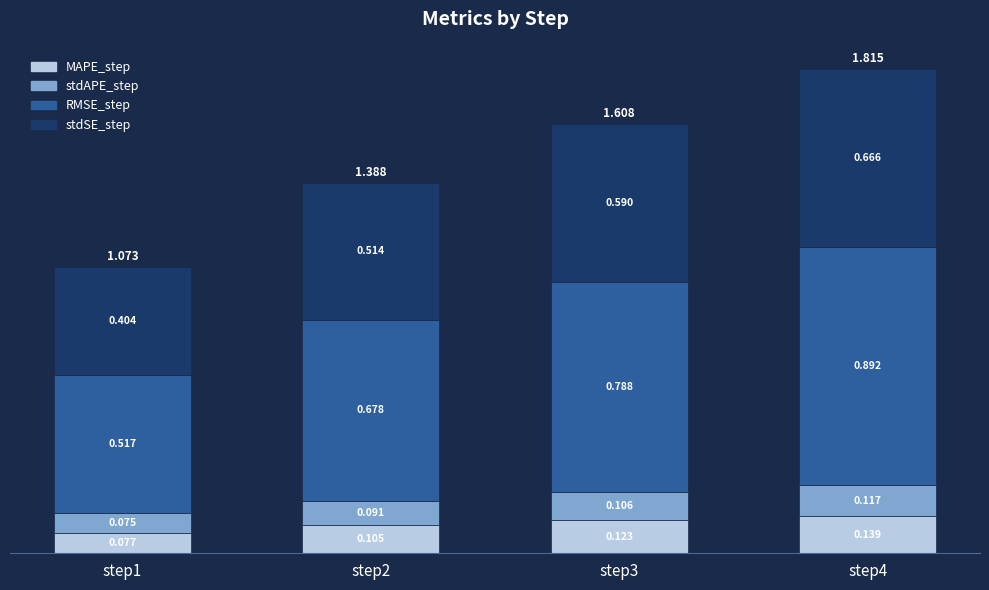

Which has a higher value, step1 or step4?

step4